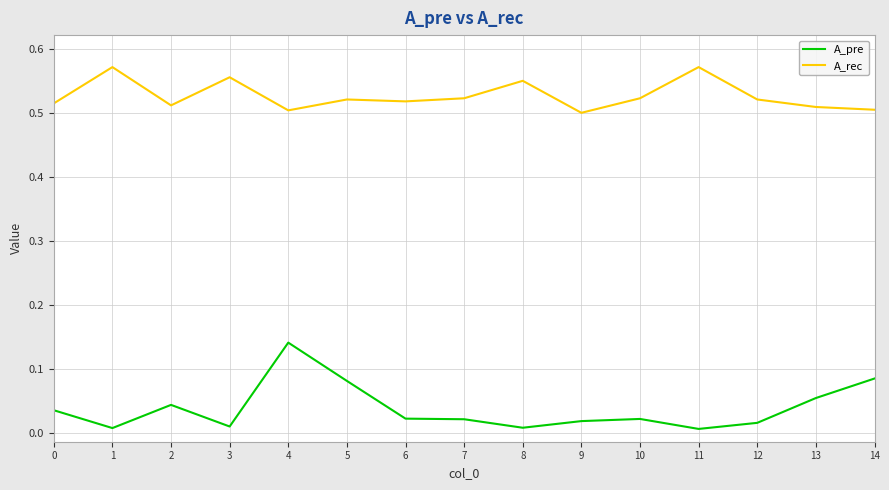

At 1, list the series in order from largest to smallest.

A_rec, A_pre